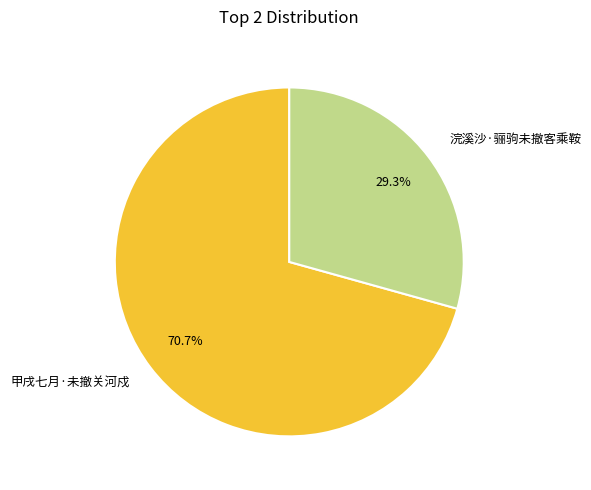

Which slice represents more than half of the pie?

甲戌七月·未撤关河戍